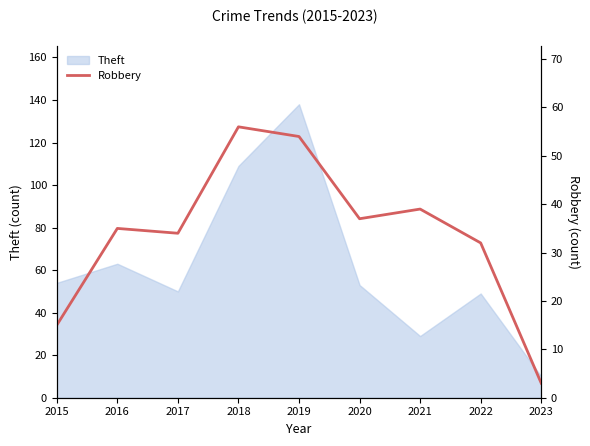

Which category has the highest value in the Theft series?

2019